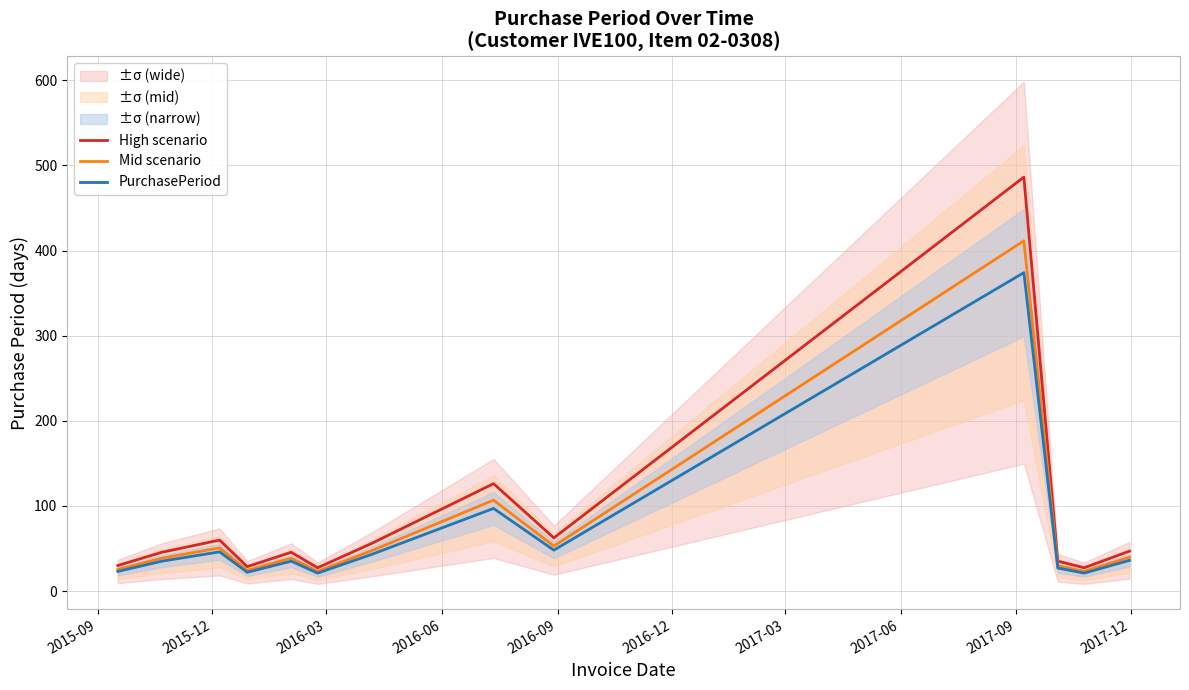

Reading left to right, list all the values displayed in this chart.

High scenario: 29.9	45.5	59.8	28.6	45.5	27.3	55.9	126.1	62.4	486.2	35.1	27.3	46.8
Mid scenario: 25.3	38.5	50.6	24.2	38.5	23.1	47.3	106.7	52.8	411.4	29.7	23.1	39.6
PurchasePeriod: 23.0	35.0	46.0	22.0	35.0	21.0	43.0	97.0	48.0	374.0	27.0	21.0	36.0